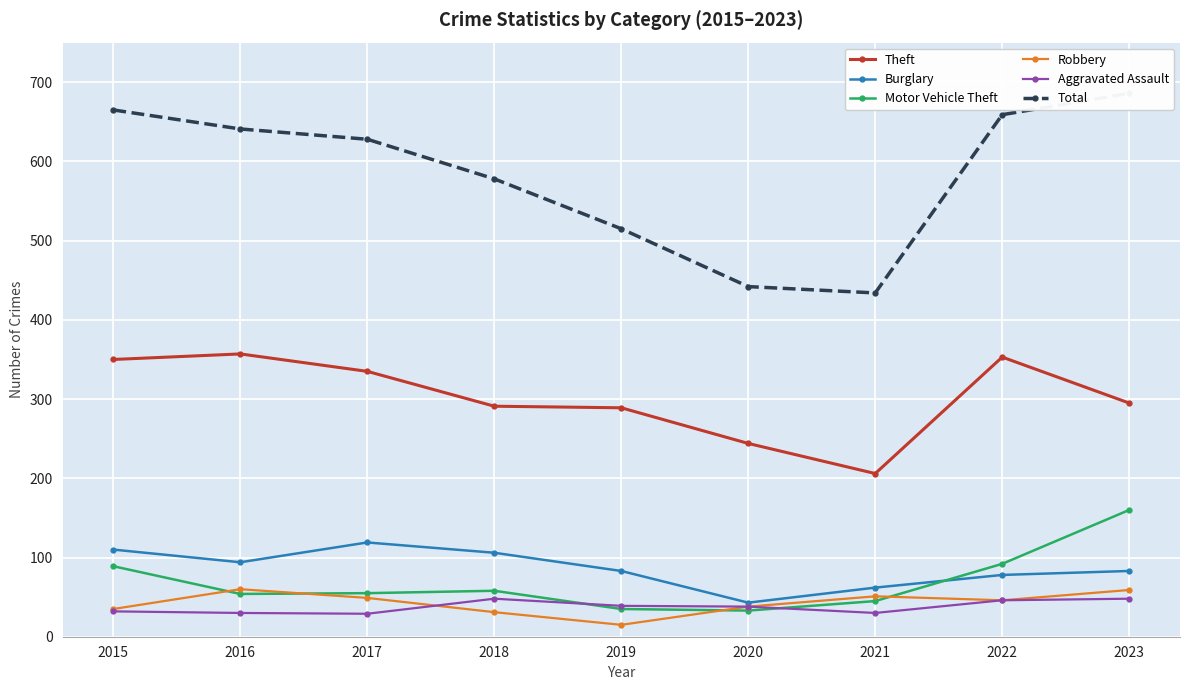

What is the sum of all Theft values?

2720